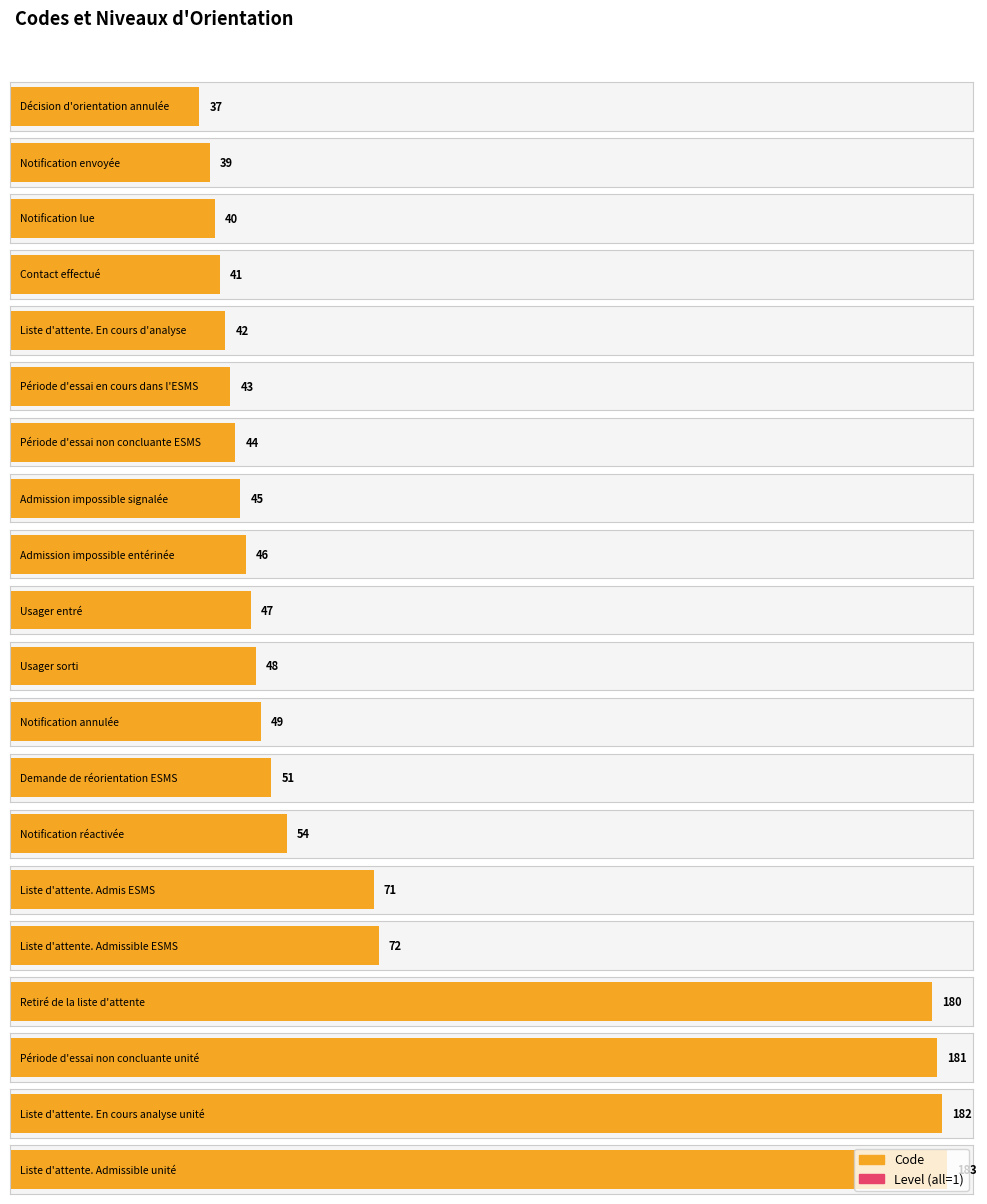

What is the minimum value shown in the chart?

1